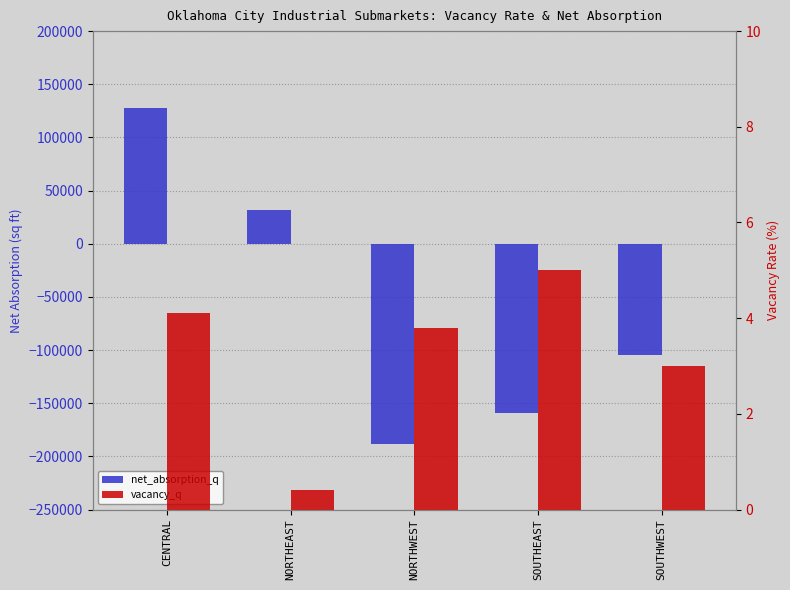

Where does the net_absorption_q series first go above -104984?

CENTRAL